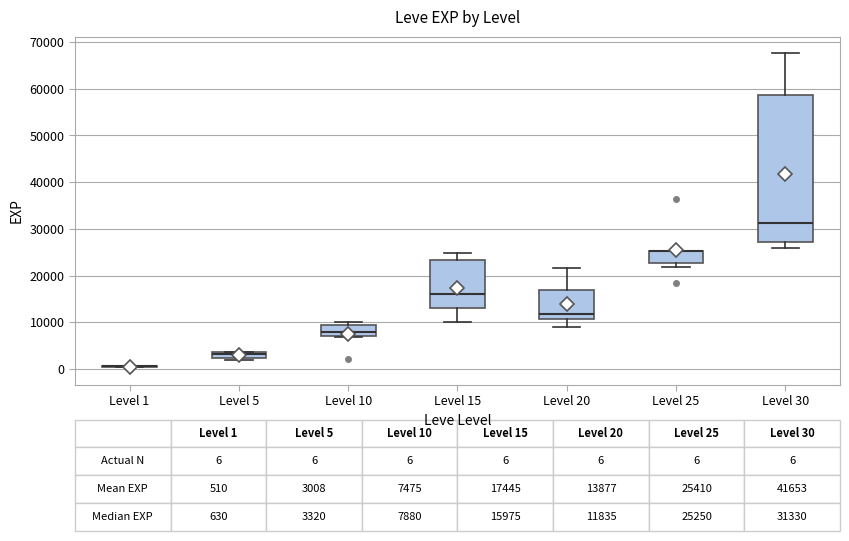

Comparing the boxes themselves (not the whiskers), which one is the tallest?

Level 30